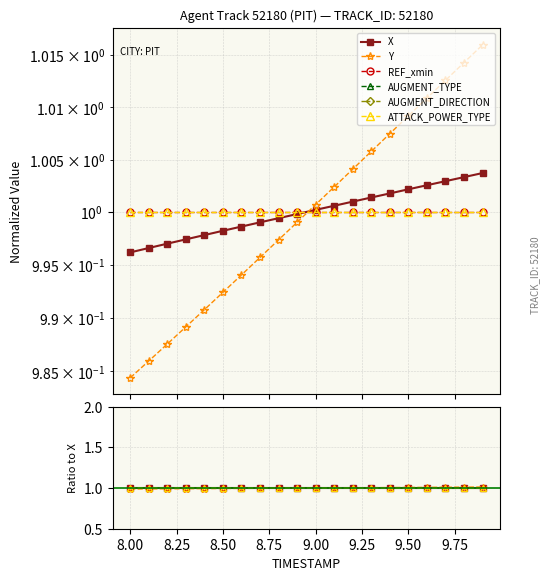

How many intersections are there between REF_xmin and Y?

1